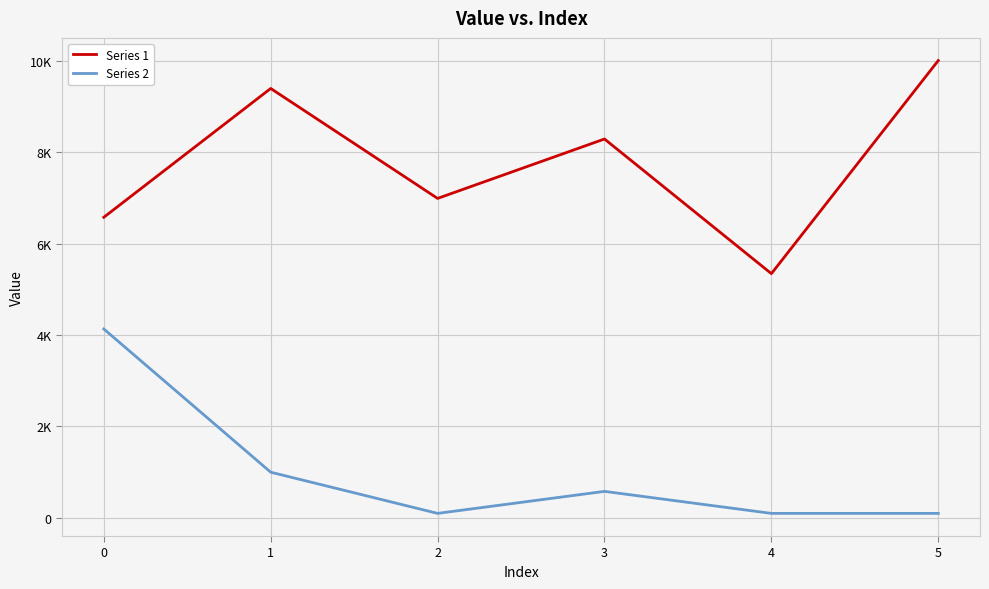

Between 2 and 3, which series saw the biggest shift?

Series 1